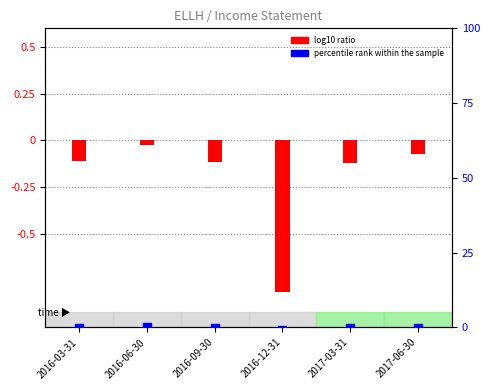

Is the value of Income Before Tax (percentile rank) at 2017-03-31 greater than the value of Net Income (log10 ratio) at 2016-12-31?

Yes